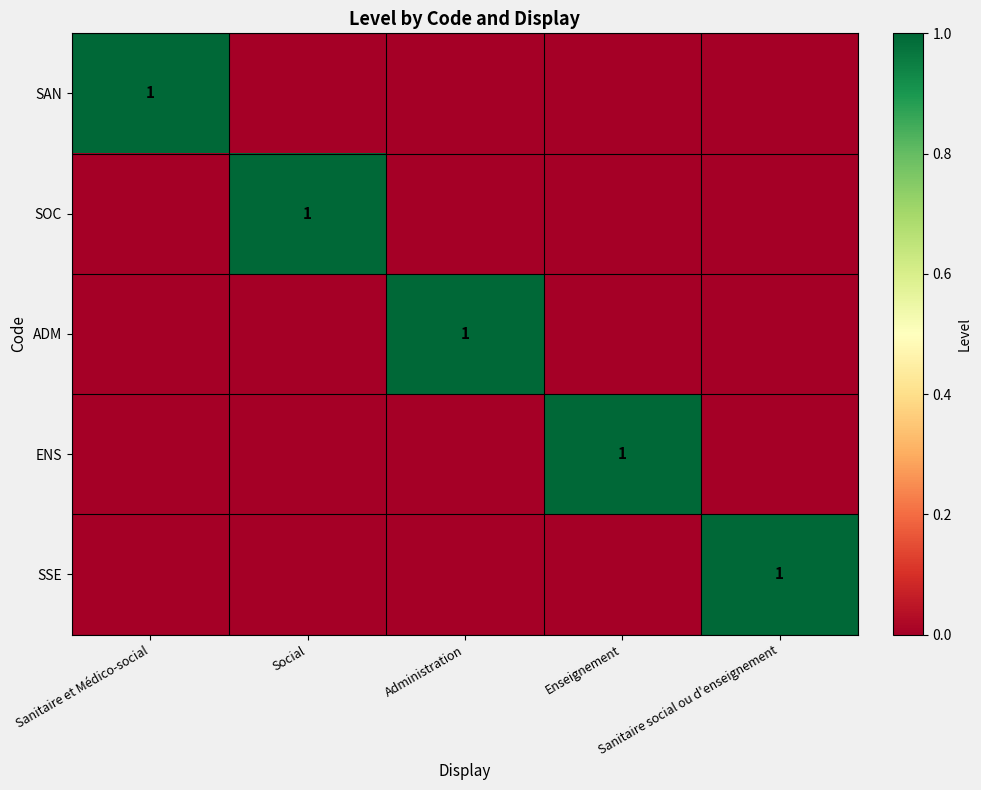

At which label does ENS reach its minimum?

Sanitaire et Médico-social